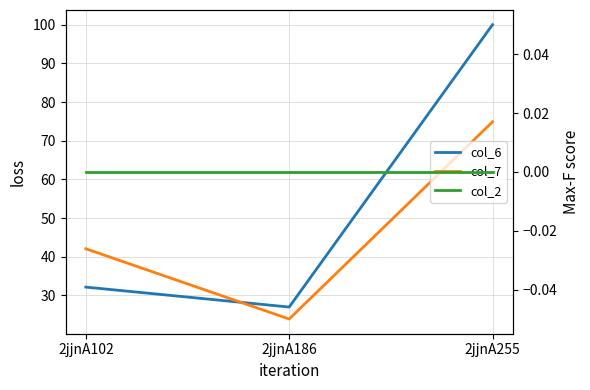

Reading left to right, what are all the values shown in this chart?

col_6: 2jjnA102=32.1	2jjnA186=27.0	2jjnA255=100.0
col_7: 2jjnA102=42.1	2jjnA186=23.9	2jjnA255=74.9
col_2: 2jjnA102=0.0	2jjnA186=0.0	2jjnA255=0.0